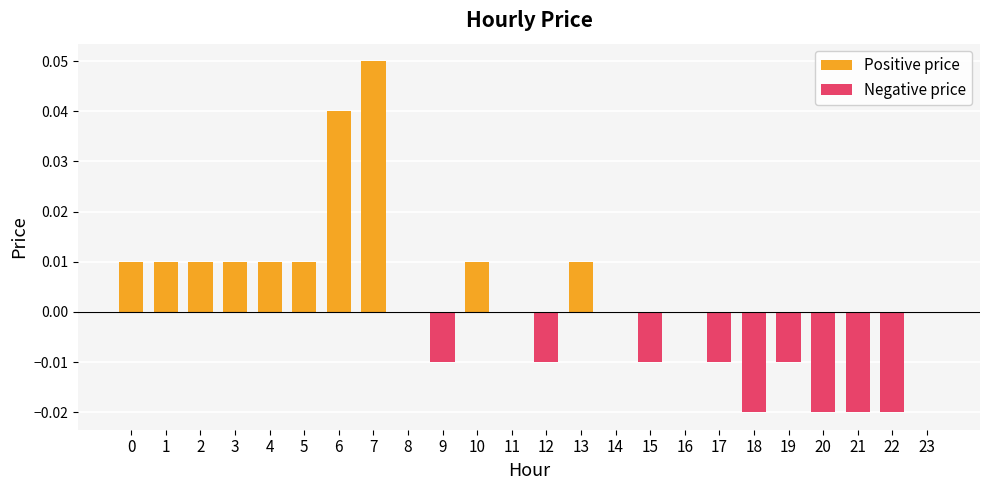

Reading left to right, what are all the values shown in this chart?

Positive price: 0.0	0.0	0.0	0.0	0.0	0.0	0.0	0.1	0.0	0.0	0.0	0.0	0.0	0.0	0.0	0.0	0.0	0.0	0.0	0.0	0.0	0.0	0.0	0.0
Negative price: 0.0	0.0	0.0	0.0	0.0	0.0	0.0	0.0	0.0	-0.0	0.0	0.0	-0.0	0.0	0.0	-0.0	0.0	-0.0	-0.0	-0.0	-0.0	-0.0	-0.0	0.0